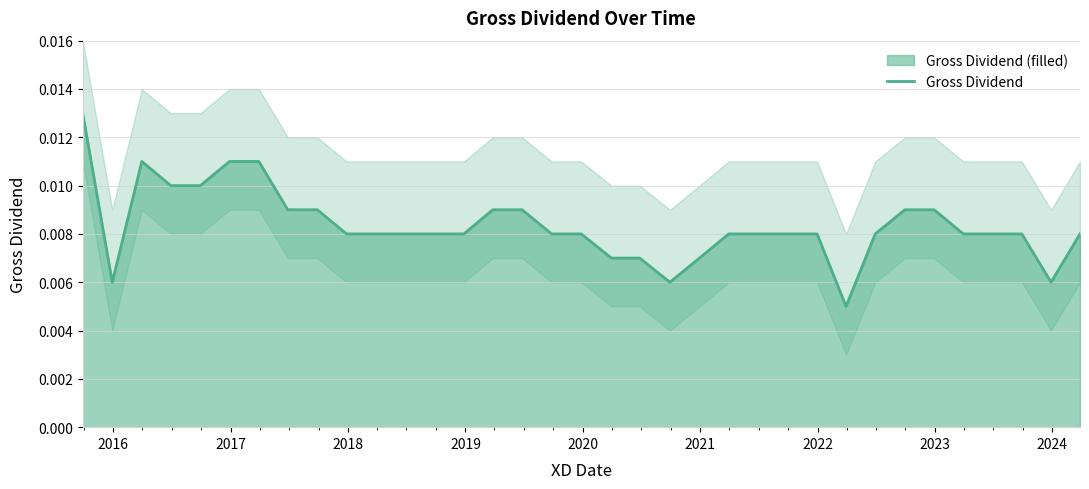

How many lines are shown in the chart?

1